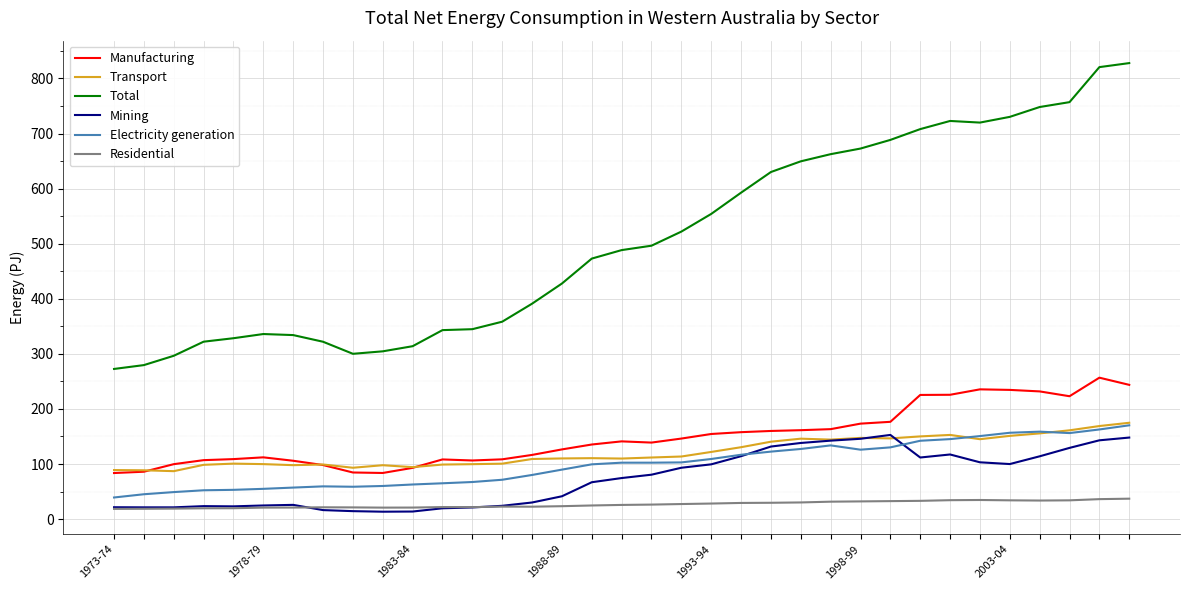

Which series has the widest spread of values?

Total